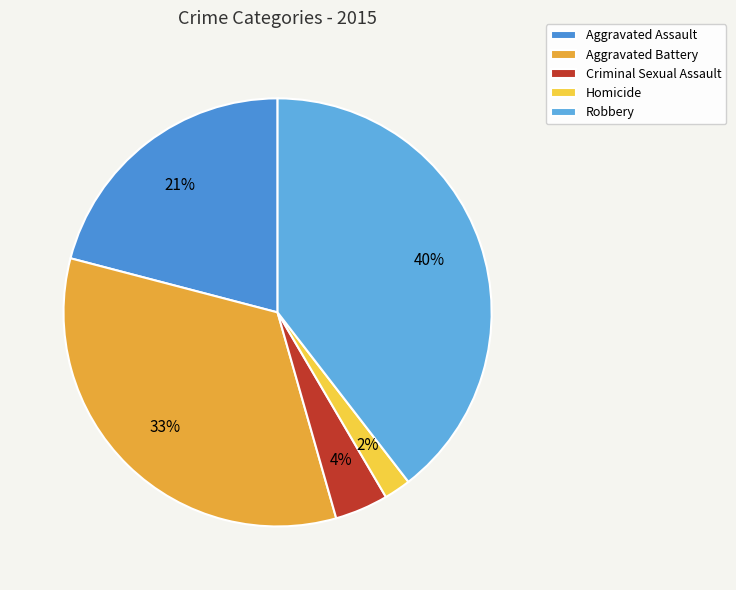

To the nearest percent, what percentage of the pie is Robbery?

40%